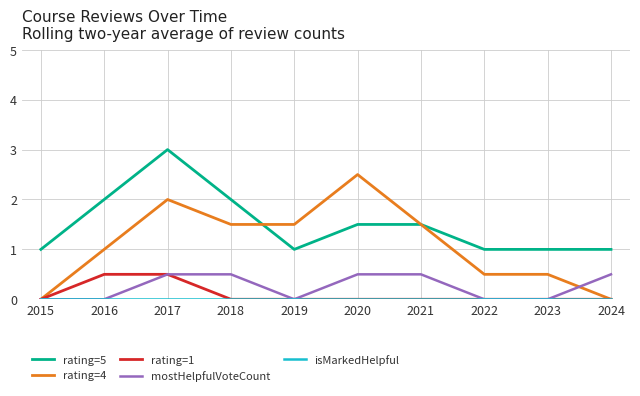

What is the total value across all series at 2015?

1.0